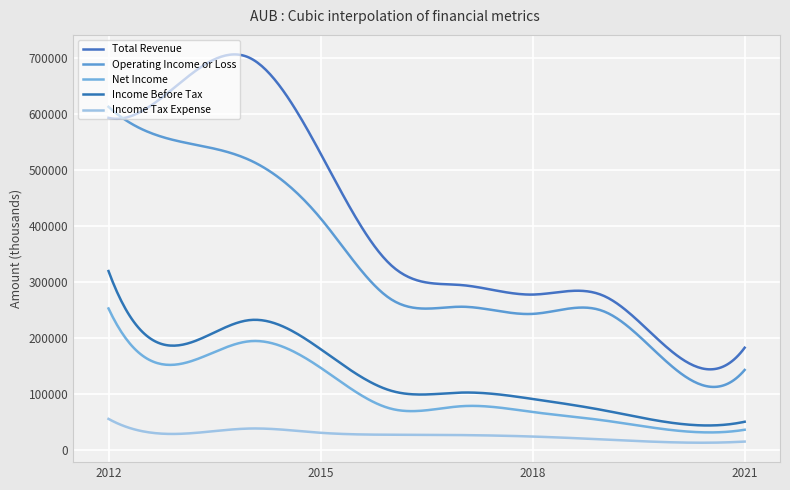

Reading left to right, transcribe all the data shown in this chart.

Total Revenue: 2012=592400	2013=653500	2014=699300	2015=528800	2016=329000	2017=293700	2018=276800	2019=274900	2020=172100	2021=181900
Operating Income or Loss: 2012=612100	2013=550400	2014=516800	2015=413000	2016=268200	2017=255100	2018=242300	2019=247200	2020=145600	2021=142200
Net Income: 2012=252000	2013=152600	2014=193500	2015=146200	2016=72900	2017=77500	2018=67100	2019=52200	2020=34400	2021=35400
Income Before Tax: 2012=318800	2013=186300	2014=231300	2015=179400	2016=105000	2017=101800	2018=90400	2019=70300	2020=47300	2021=49700
Income Tax Expense: 2012=54800	2013=28100	2014=37600	2015=30000	2016=26500	2017=25900	2018=23300	2019=18100	2020=12900	2021=14300